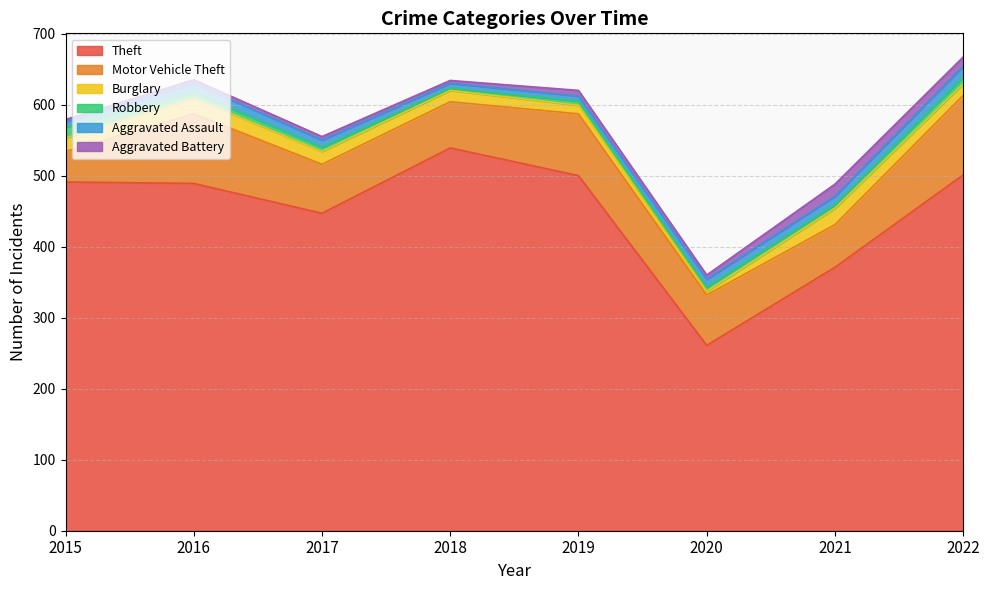

True or false: Aggravated Assault and Burglary cross at least once.

True